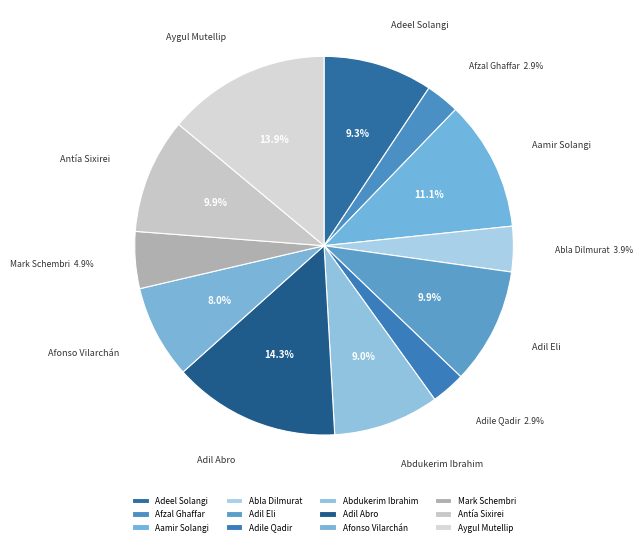

Approximately how many times larger is the value at Aamir Solangi compared to Afonso Vilarchán?

1.4